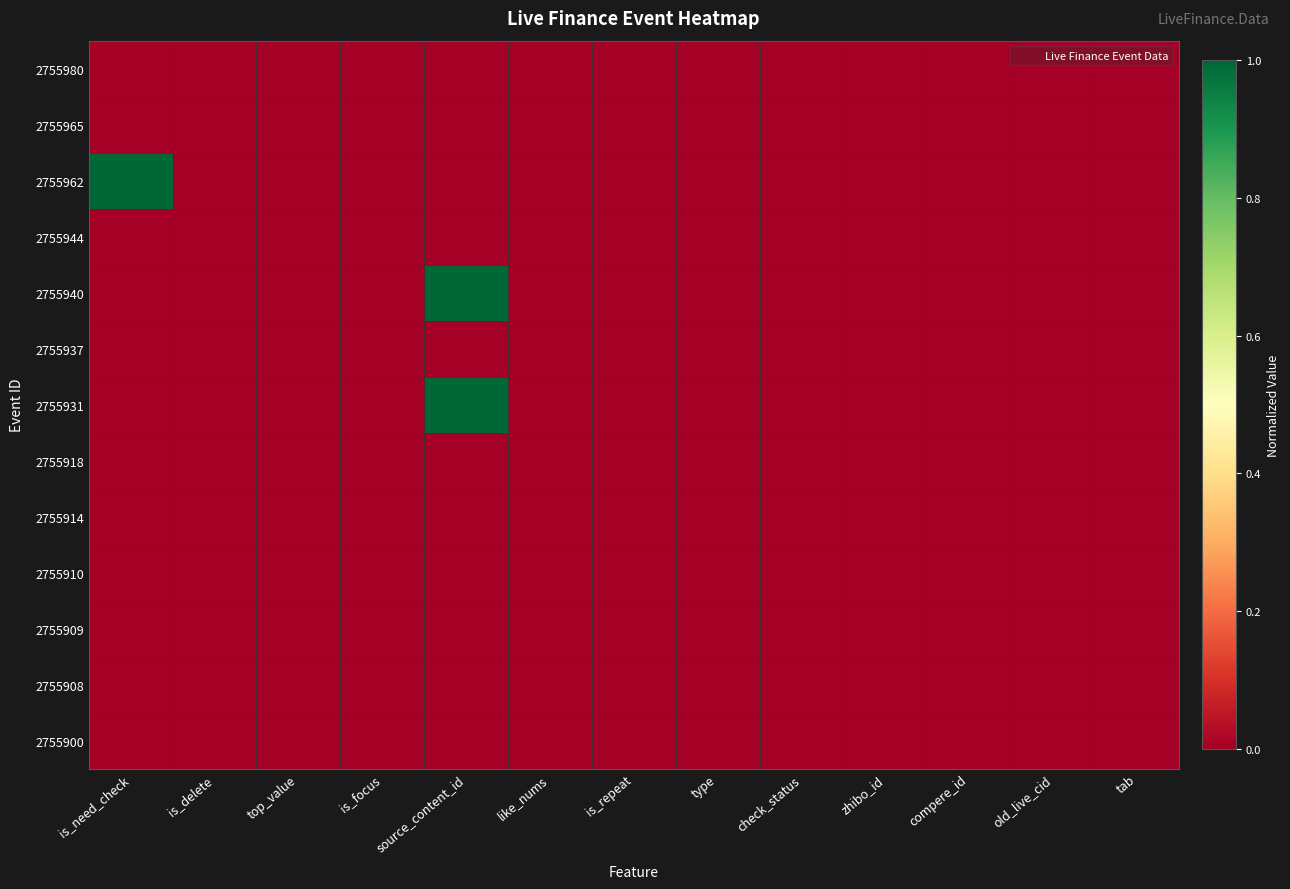

At check_status, list the series in order from largest to smallest.

2755980, 2755965, 2755962, 2755944, 2755940, 2755937, 2755931, 2755918, 2755914, 2755910, 2755909, 2755908, 2755900